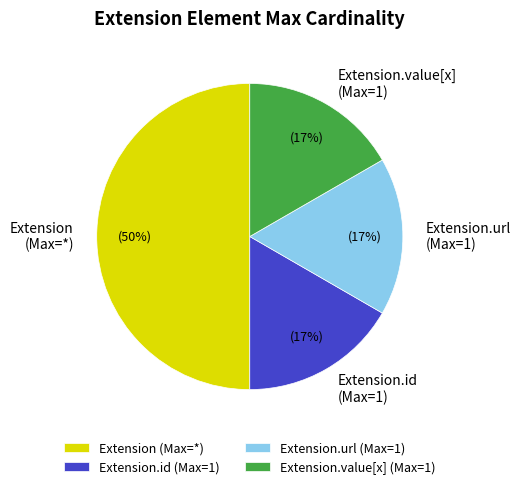

What is the ratio of the value at Extension.value[x] (Max=1) to the value at Extension.url (Max=1)?

1.0